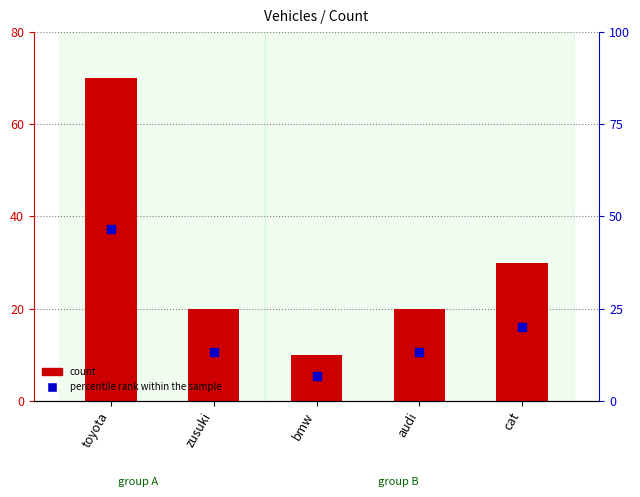

Which series reaches the minimum Y coordinate?

percentile rank within the sample